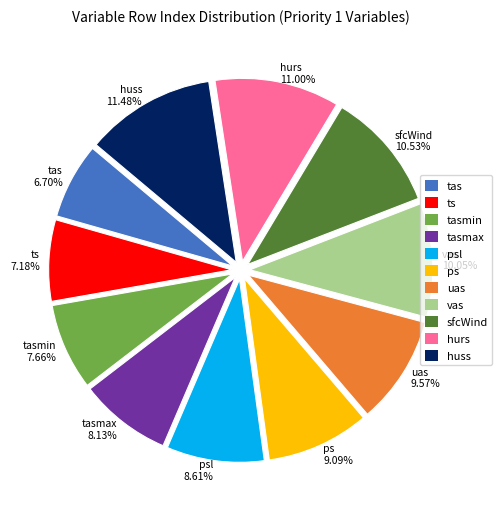

What is the ratio of the value at ps 9.09% to the value at huss 11.48%?

0.8